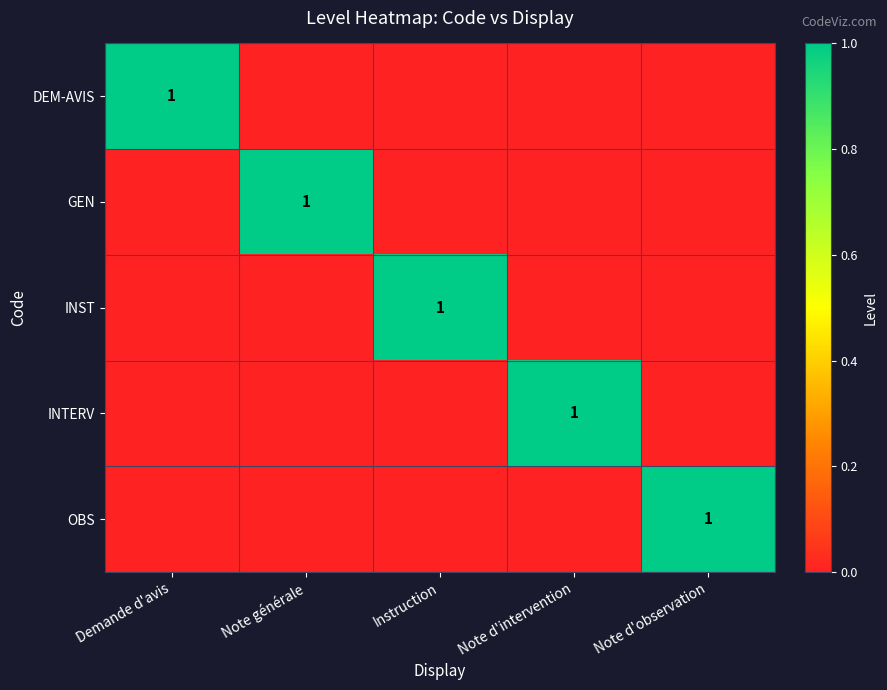

Which has a higher value, Note d'observation or Demande d'avis?

Demande d'avis